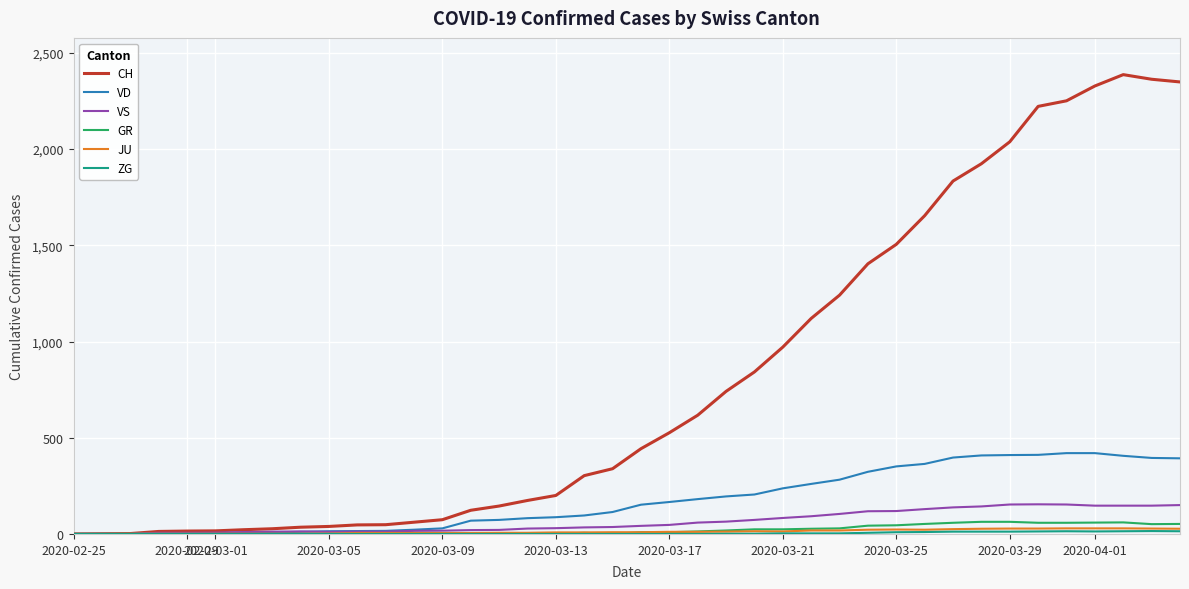

What is the difference between the maximum and minimum values in the GR series?

63